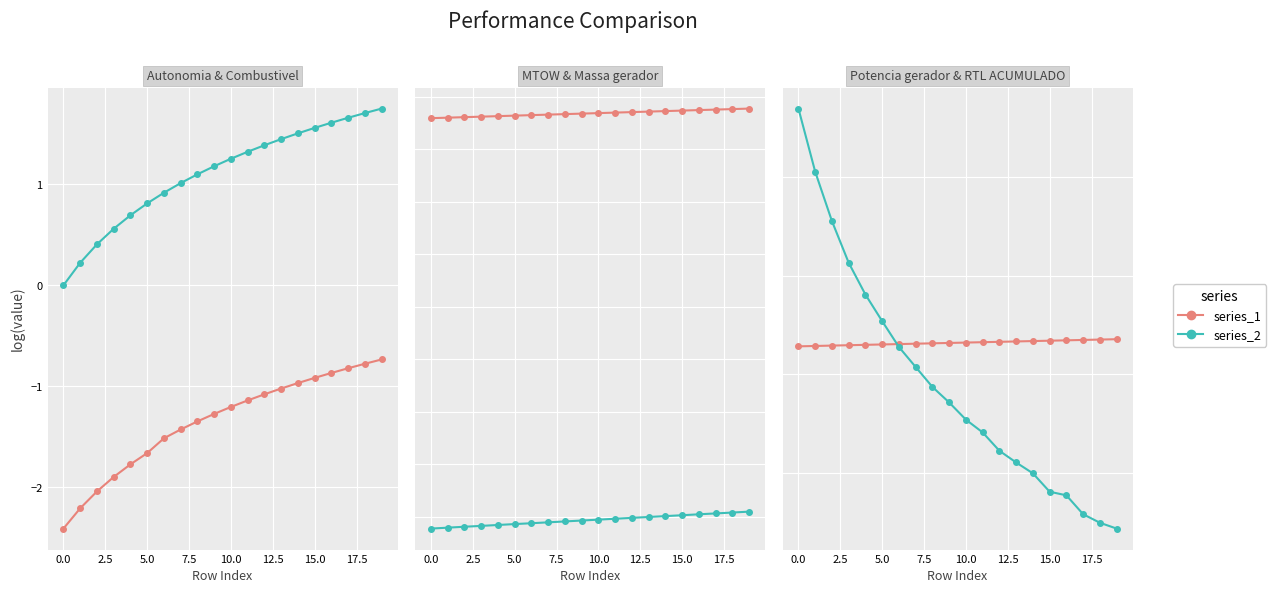

How many lines are shown in the chart?

6